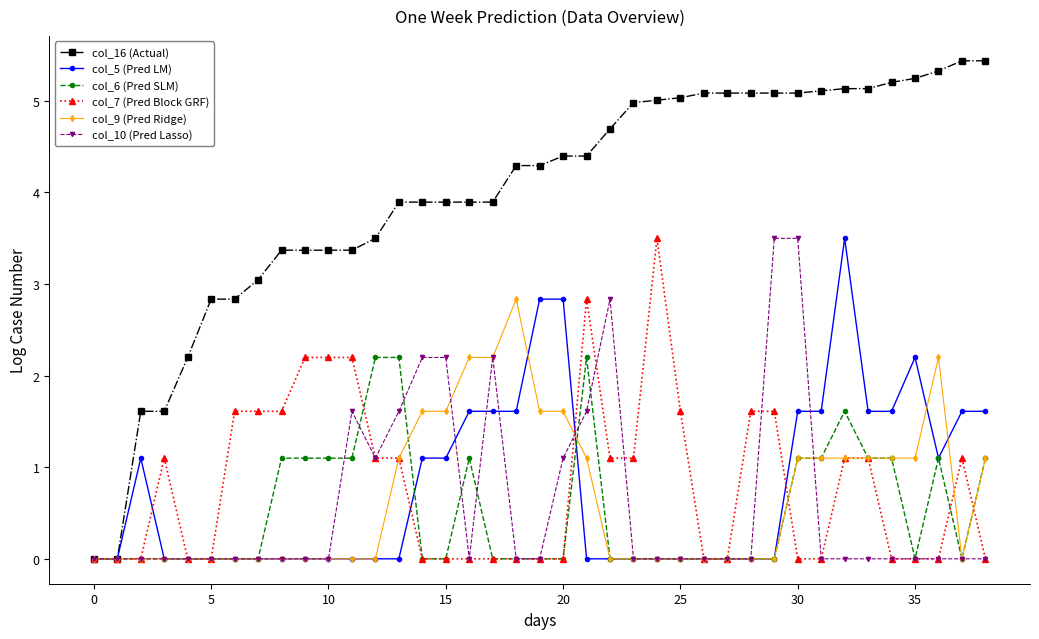

True or false: col_6 (Pred SLM) has more than 2 interior local peaks.

True